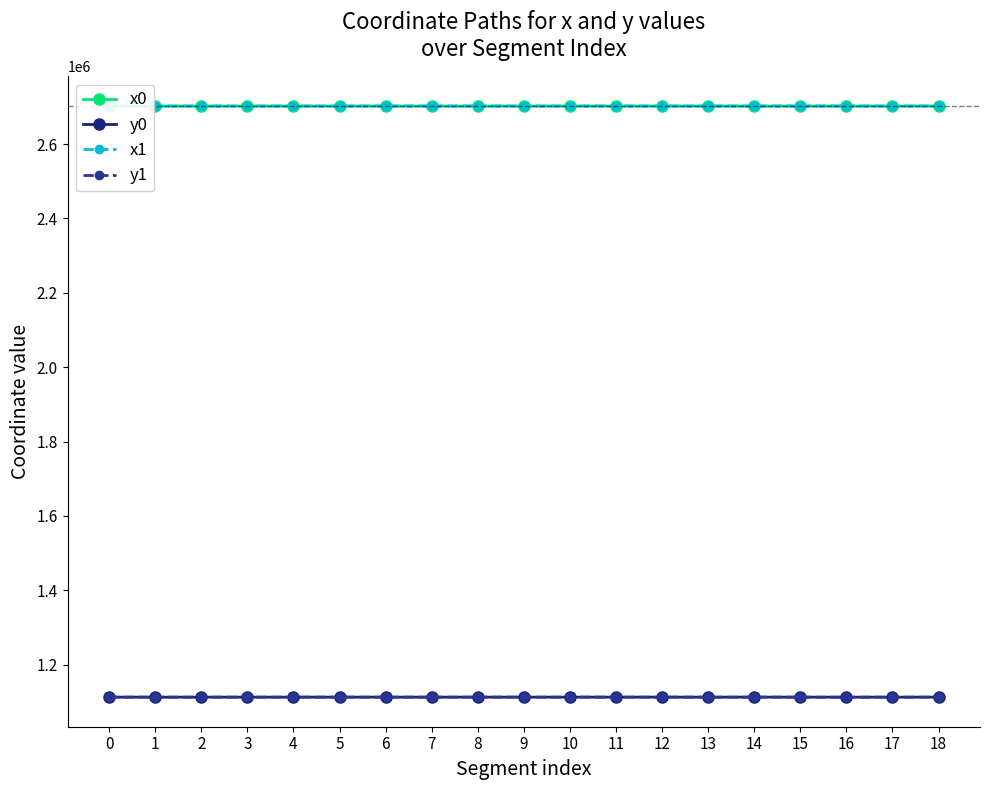

What is the total value across all series at 8?

7629530.3